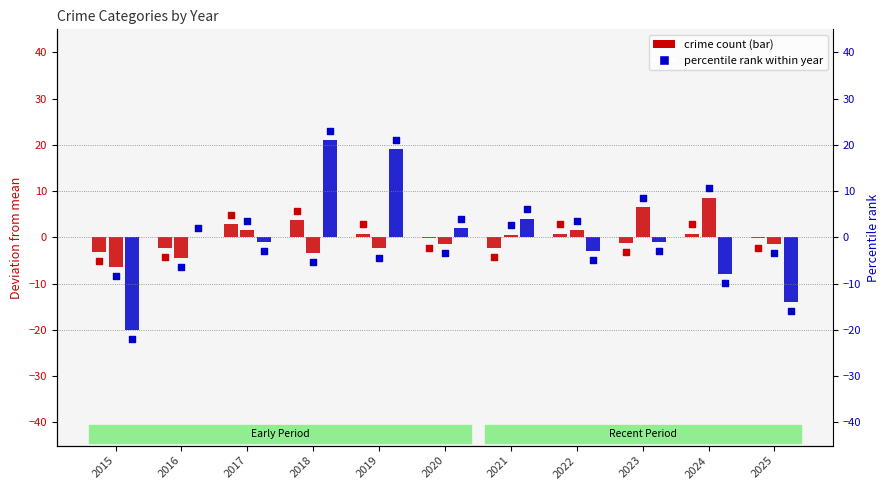

Which has a higher value, 2020 or 2024?

2024